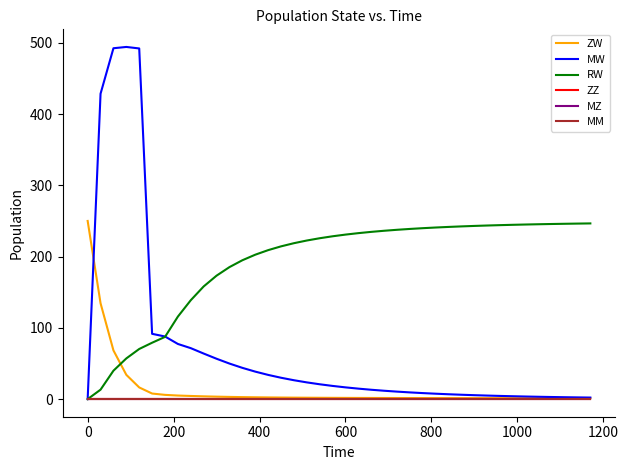

What is the value of the ZW point at the 15th from the left?

2.4